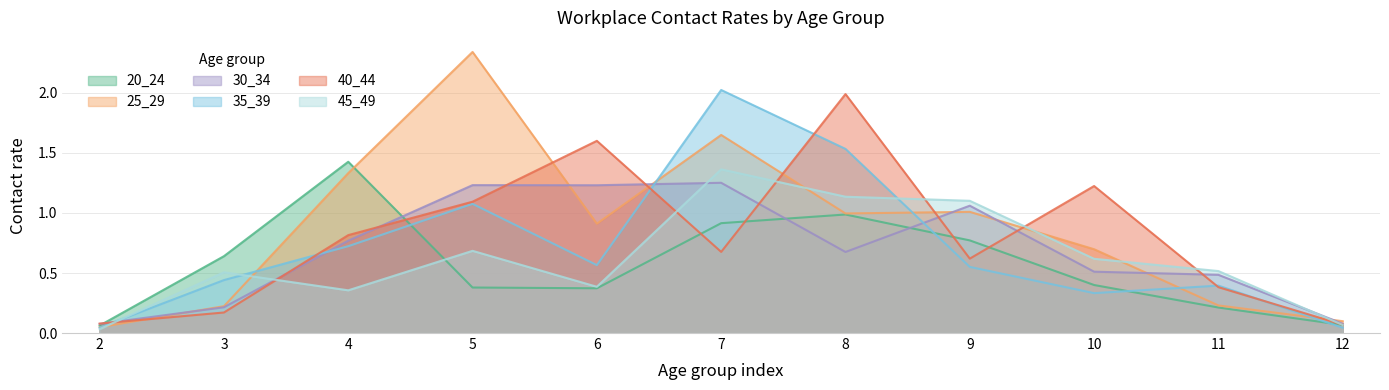

Does the chart display data point markers on the line(s)?

No